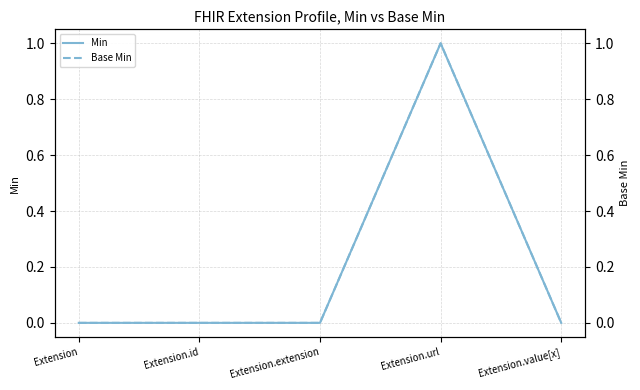

What is the sum of all Min values?

1